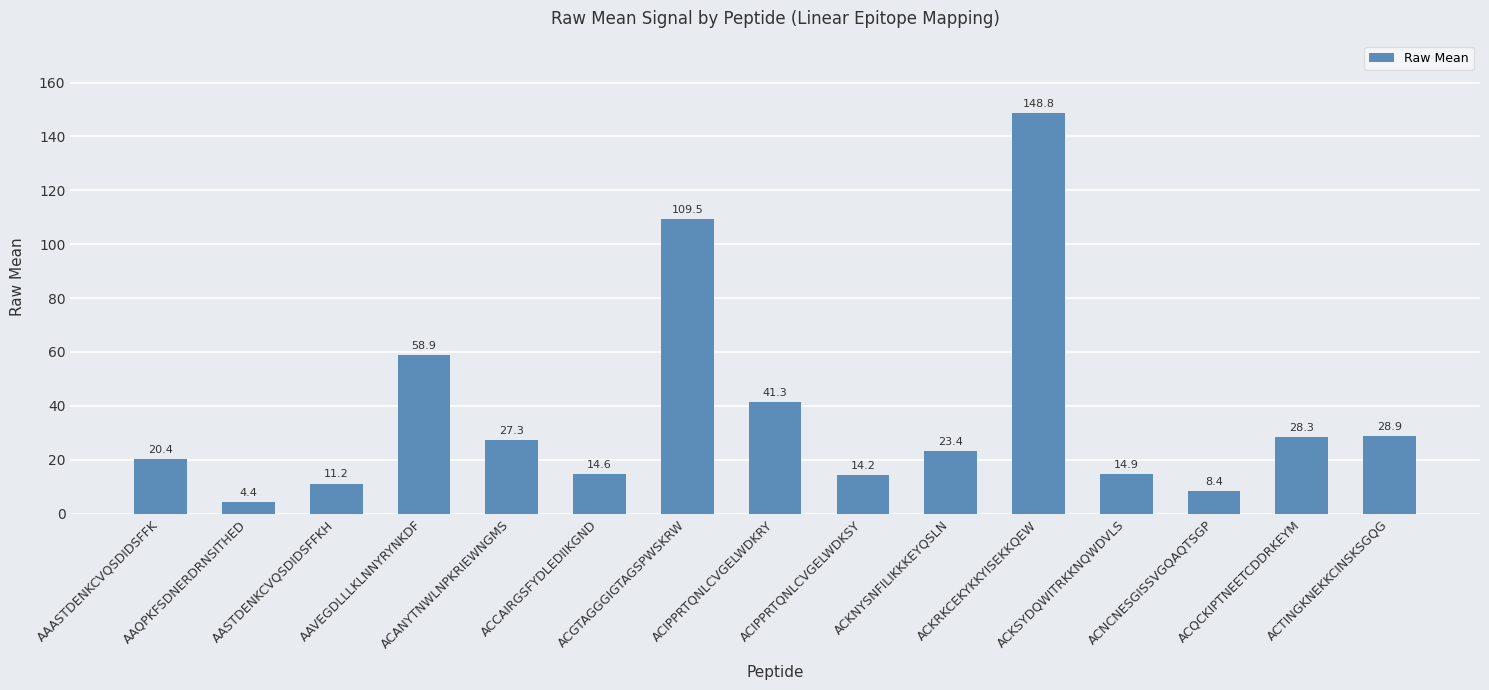

What is the sum of the values at ACANYTNWLNPKRIEWNGMS and AASTDENKCVQSDIDSFFKH?

38.5